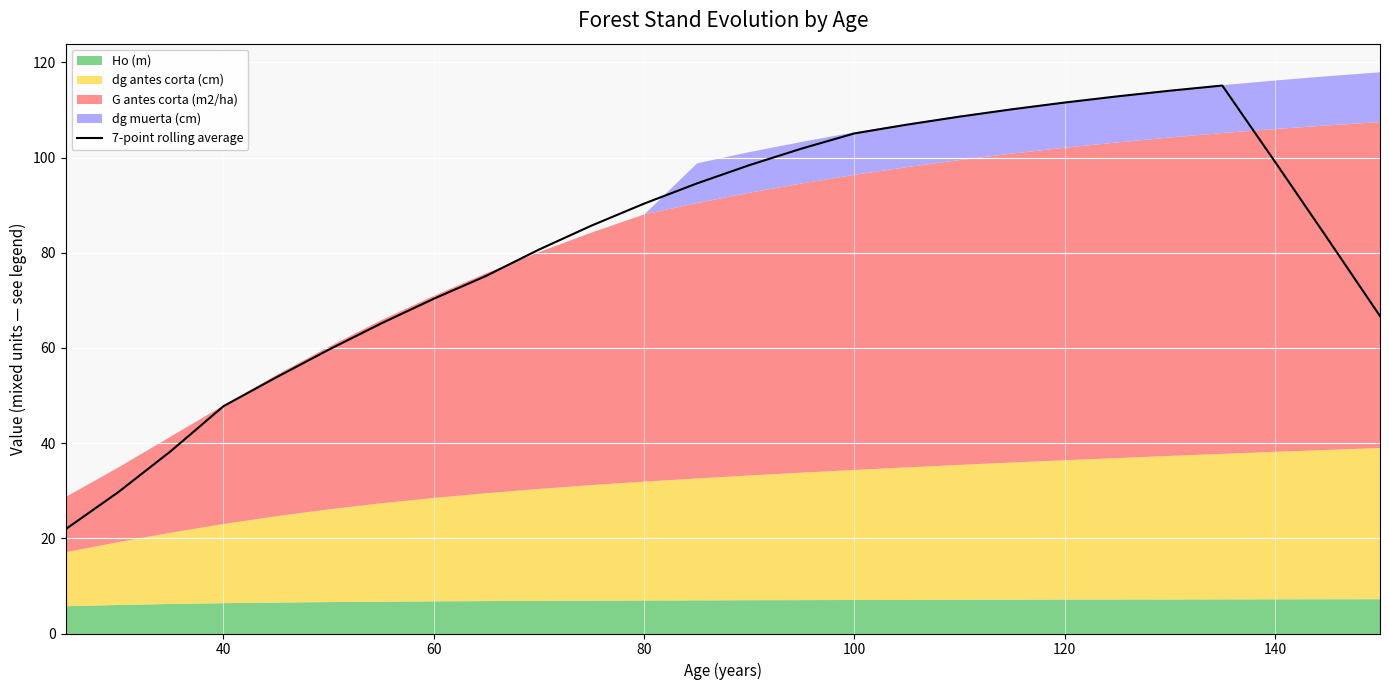

Is it true that 7-point rolling average equals 27.5 at 60?

False